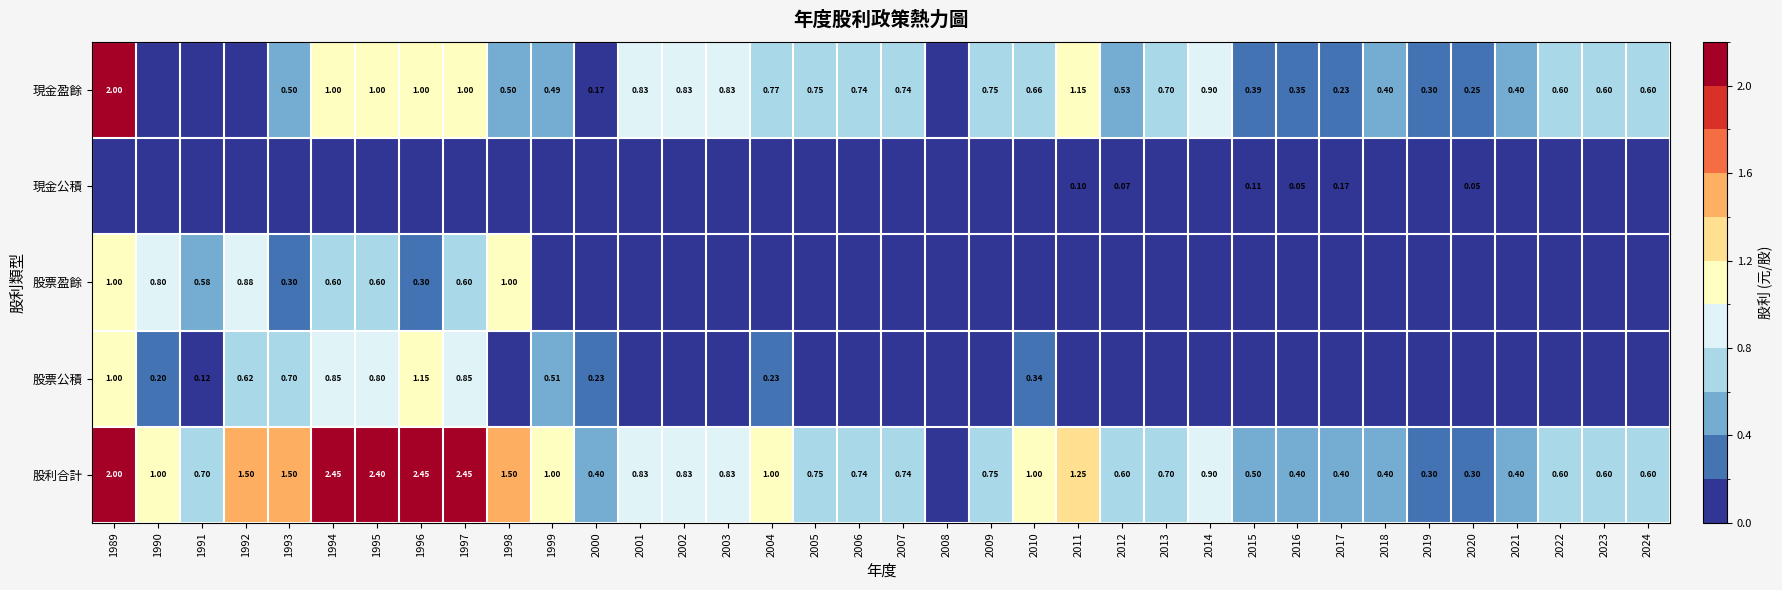

True or false: 股利合計 has a value of 0.4 at 1992.

False